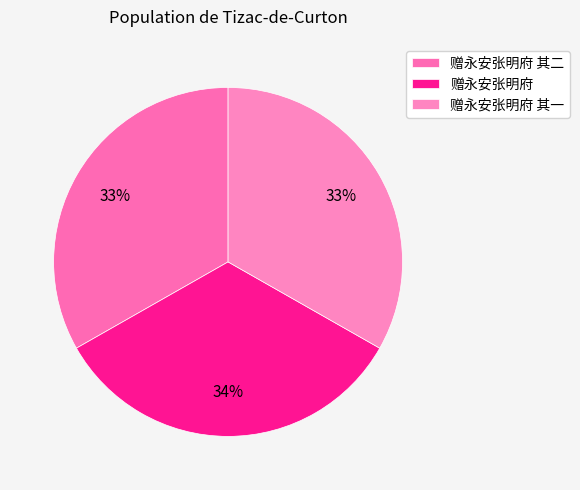

How many slices are in this pie chart?

3